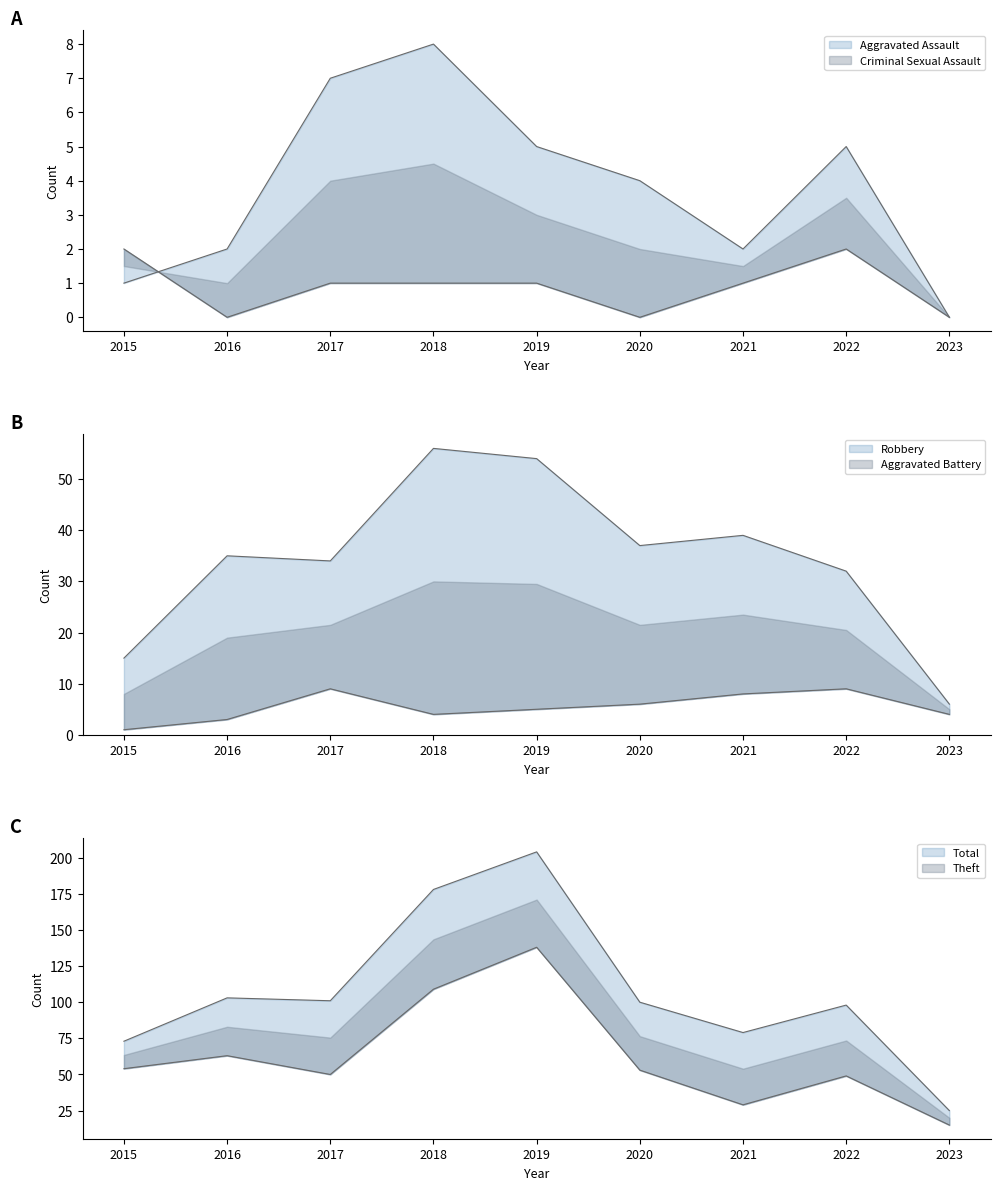

How many lines are shown in the chart?

6